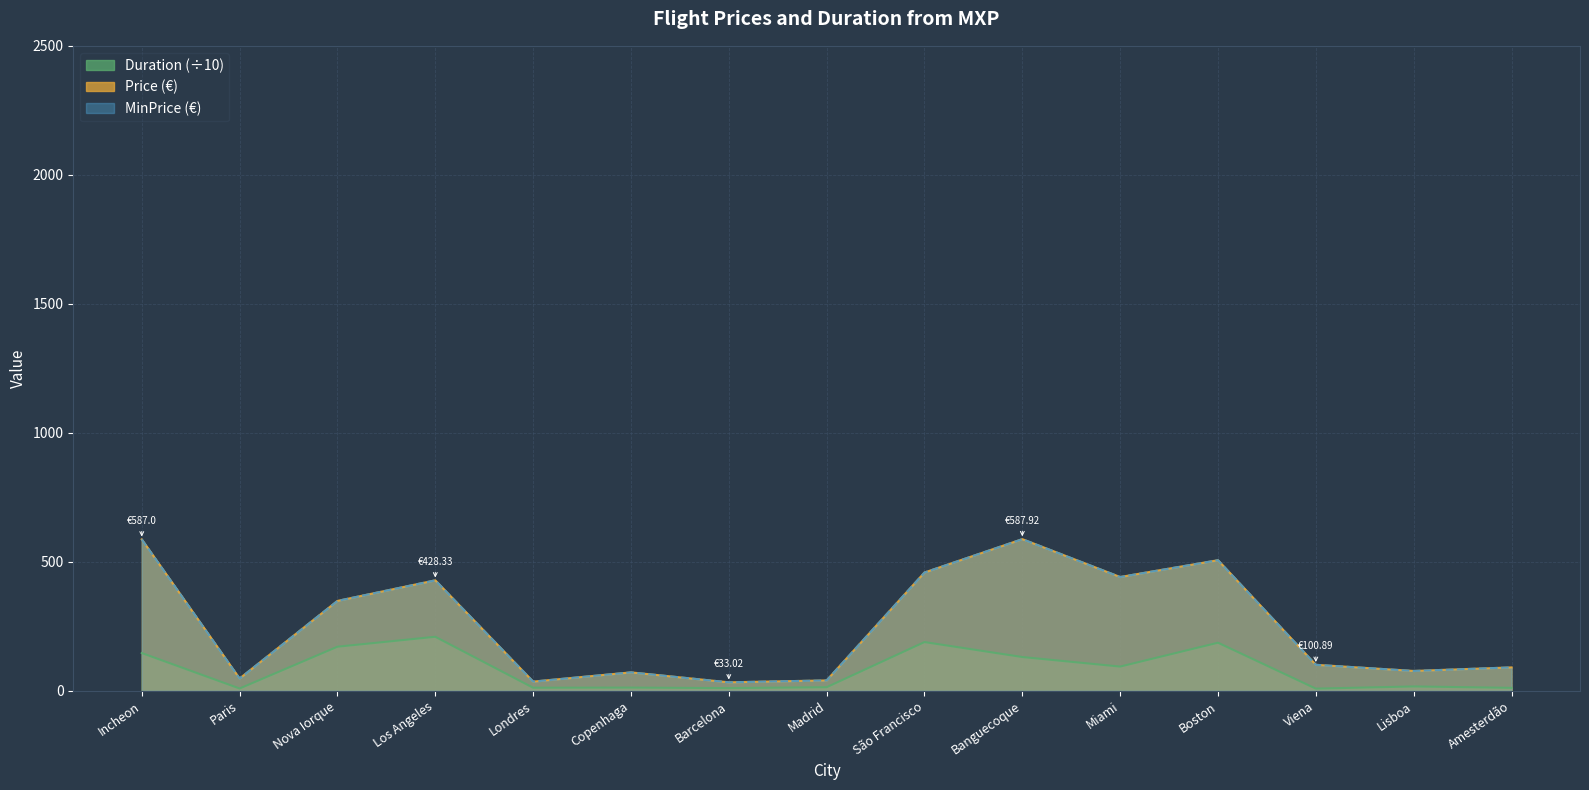

Reading left to right, list all the values displayed in this chart.

Price: 587.0	47.7	348.5	428.3	35.8	71.5	33.0	40.4	458.6	587.9	441.2	506.3	100.9	77.0	90.8
MinPrice: 587.0	47.7	348.5	428.3	35.8	71.5	33.0	40.4	458.6	587.9	441.2	506.3	100.9	77.0	90.8
Duration: 146.5	9.0	171.0	209.5	12.0	12.5	10.5	14.0	189.0	131.0	94.0	186.5	8.5	17.0	11.5